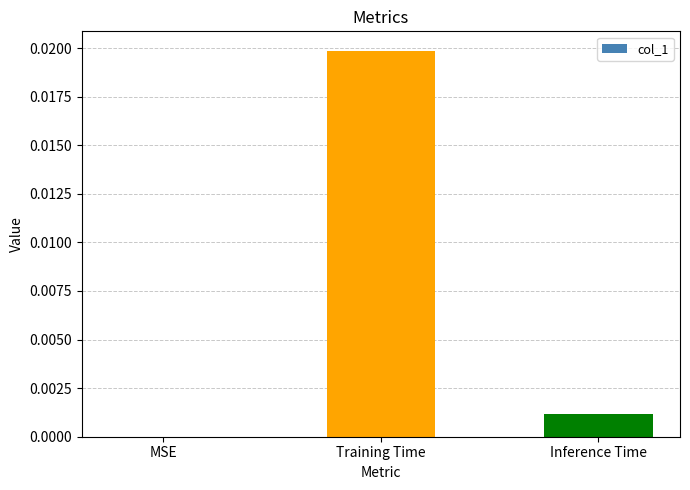

Which category has the highest value across all series?

Training Time